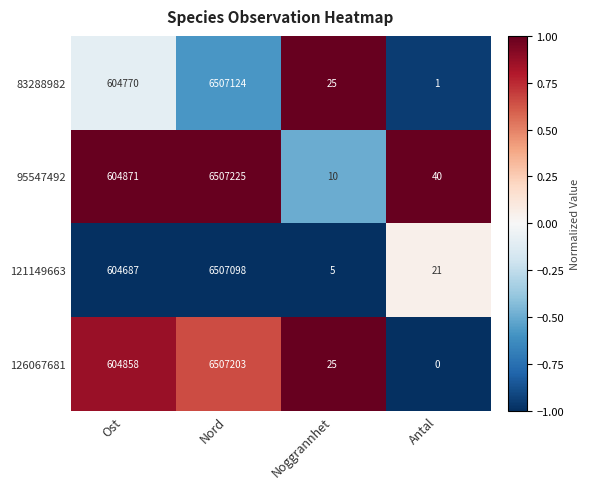

Is the value of 95547492 at Nord greater than the value of 121149663 at Nord?

Yes